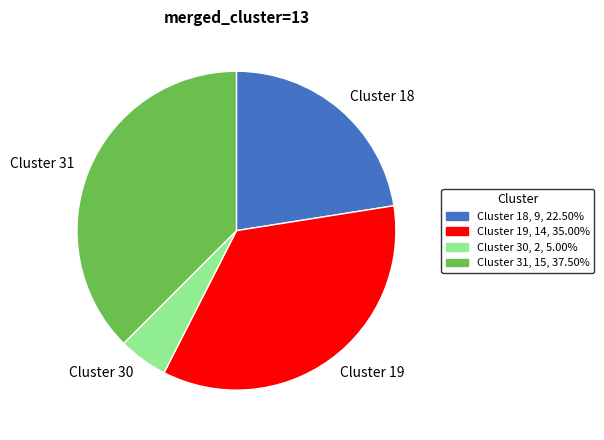

True or false: Cluster 30 accounts for 22% of the total.

False